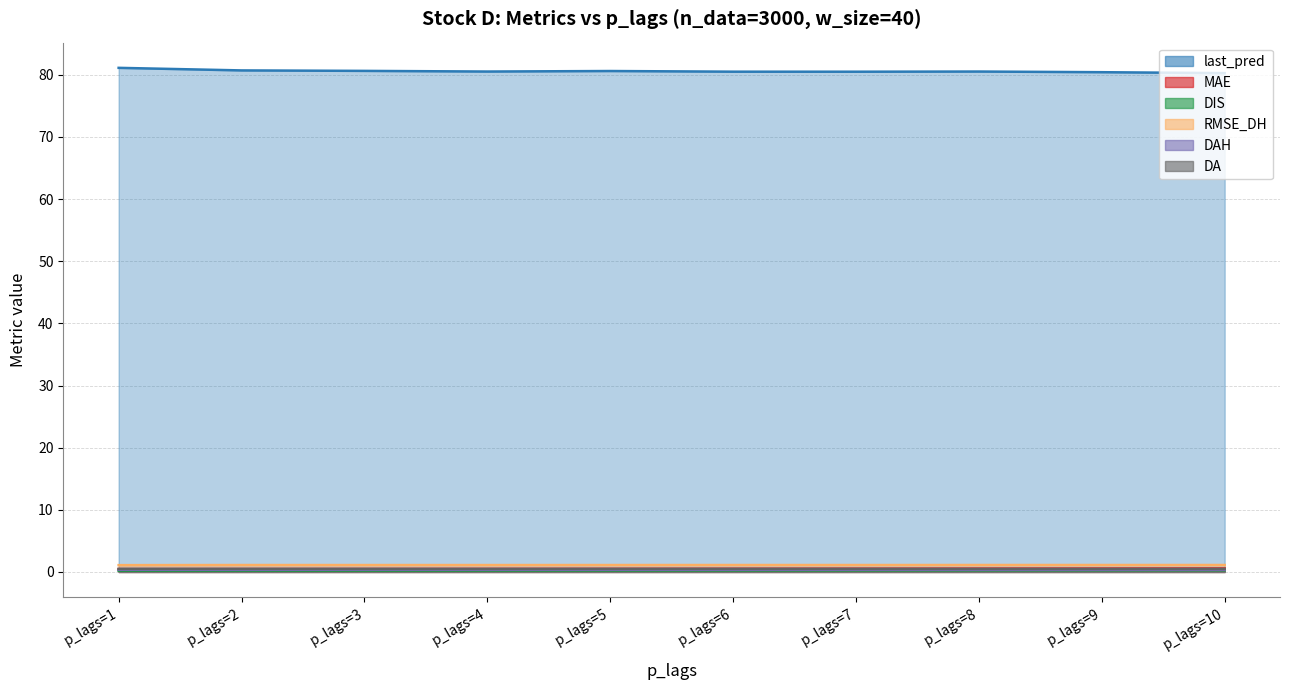

True or false: DIS and DAH cross at least once.

False